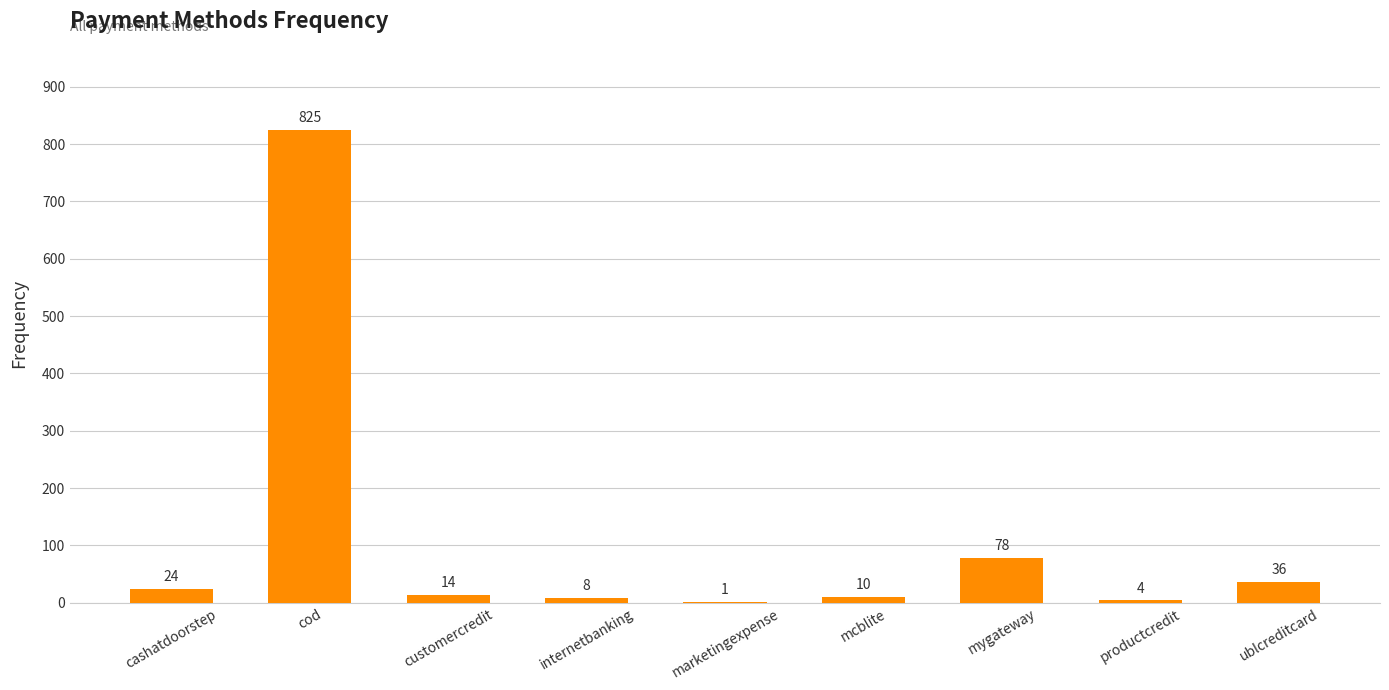

What is the maximum value shown in the chart?

825